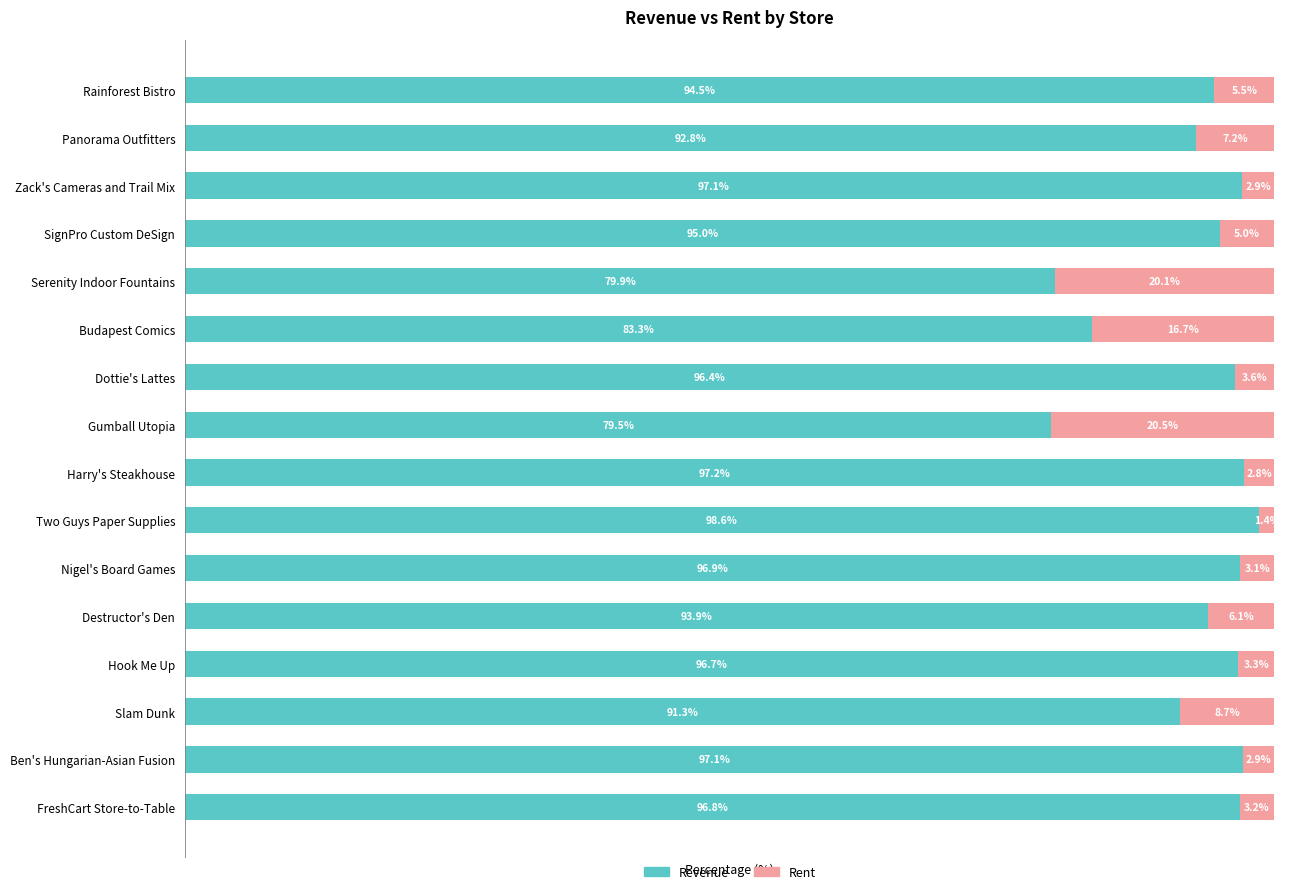

At which label does Revenue reach its peak?

Two Guys Paper Supplies